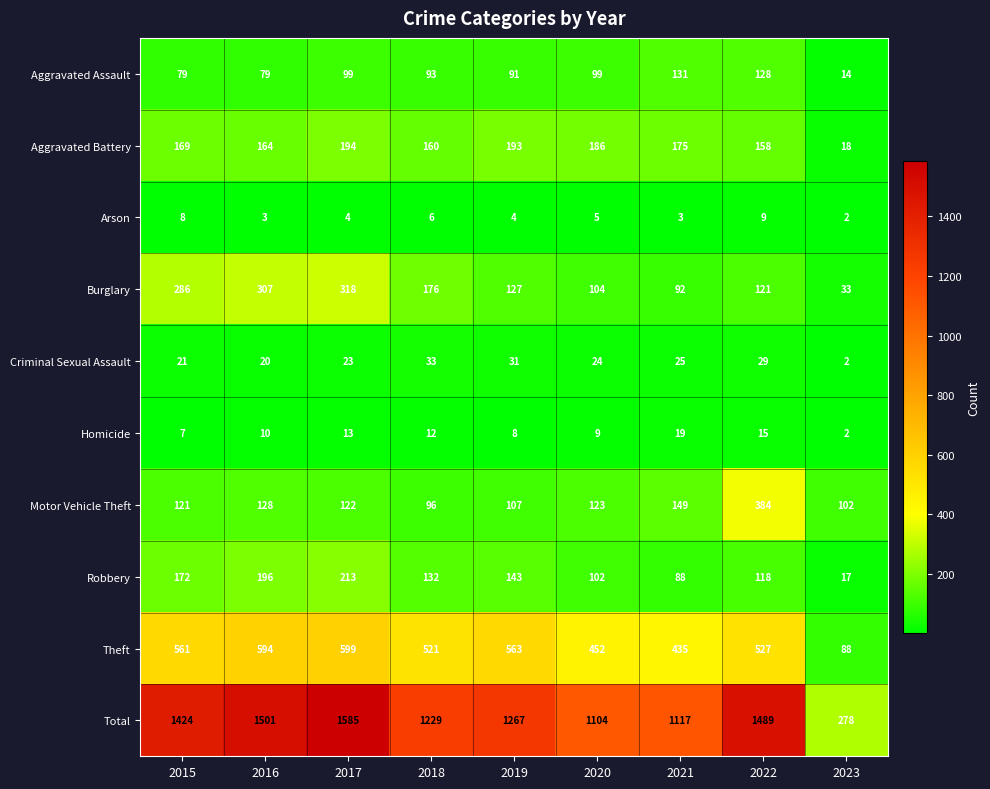

Which series has the widest spread of values?

Total